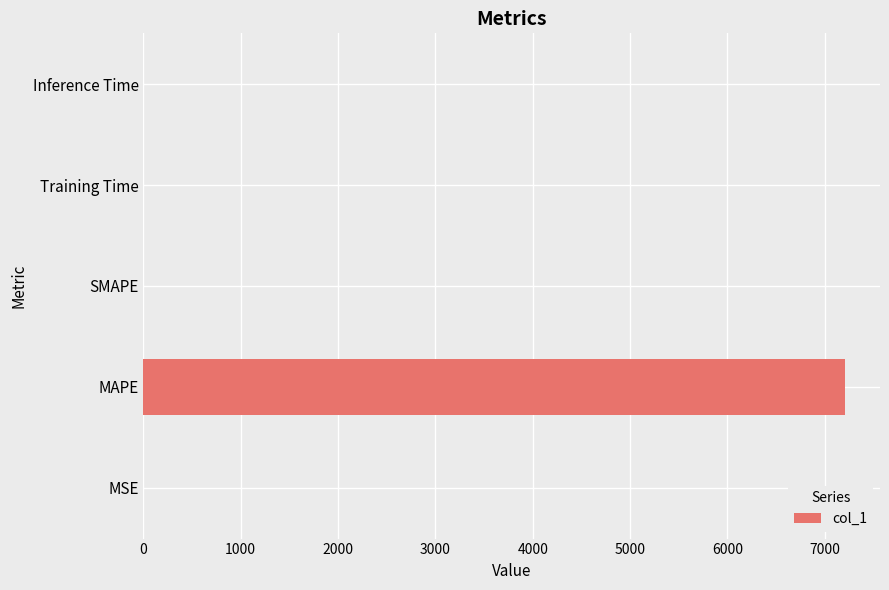

Read the value at MAPE.

7207.6